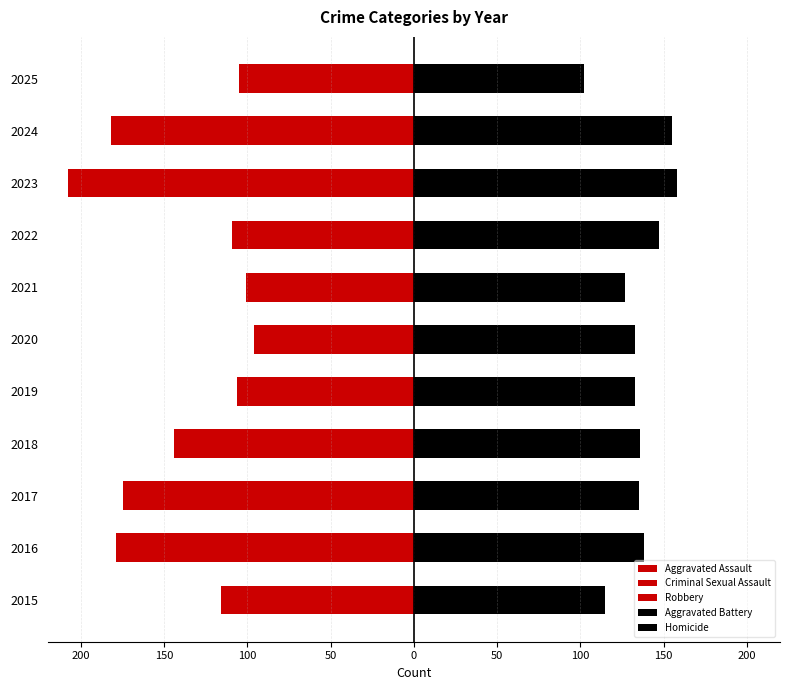

What is the difference between the highest and lowest values at 2024?

337